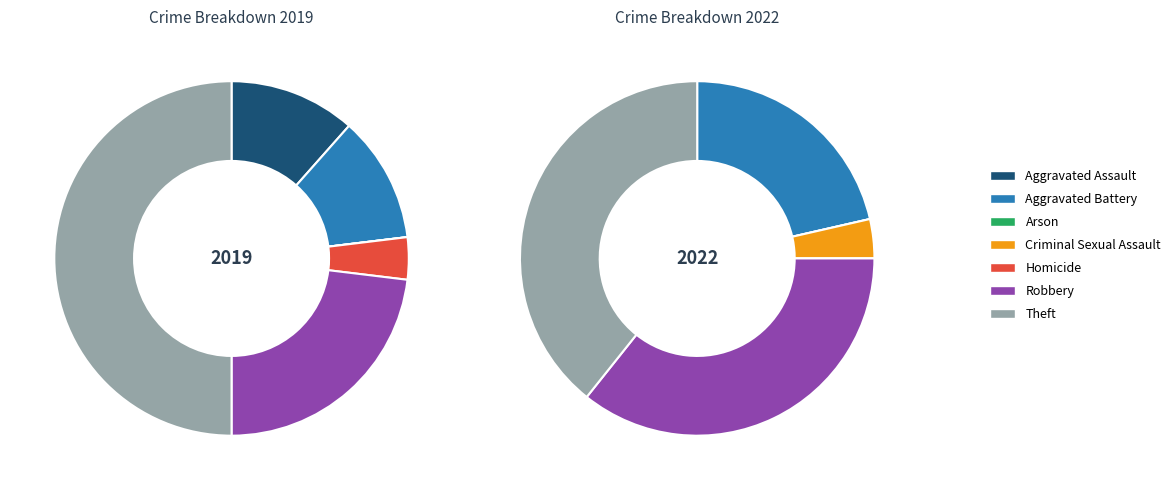

Is it true that Robbery is 23% of the pie?

True